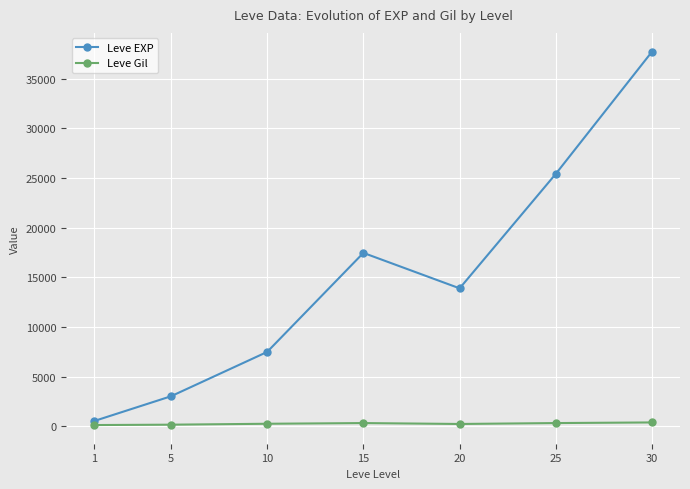

What is the difference between the highest and lowest values at 20?

13655.8